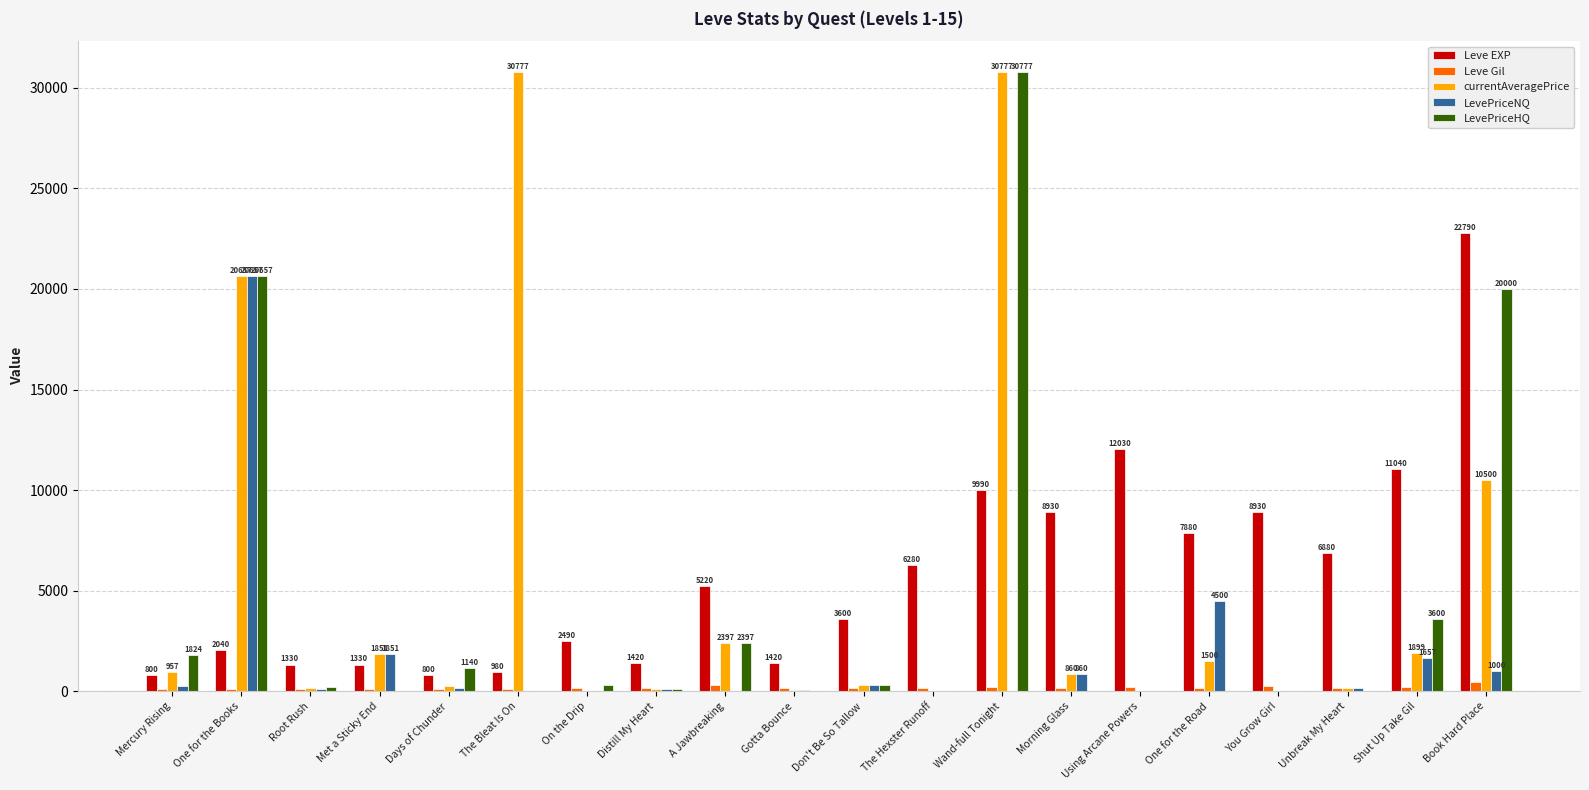

Are the bars horizontal?

No